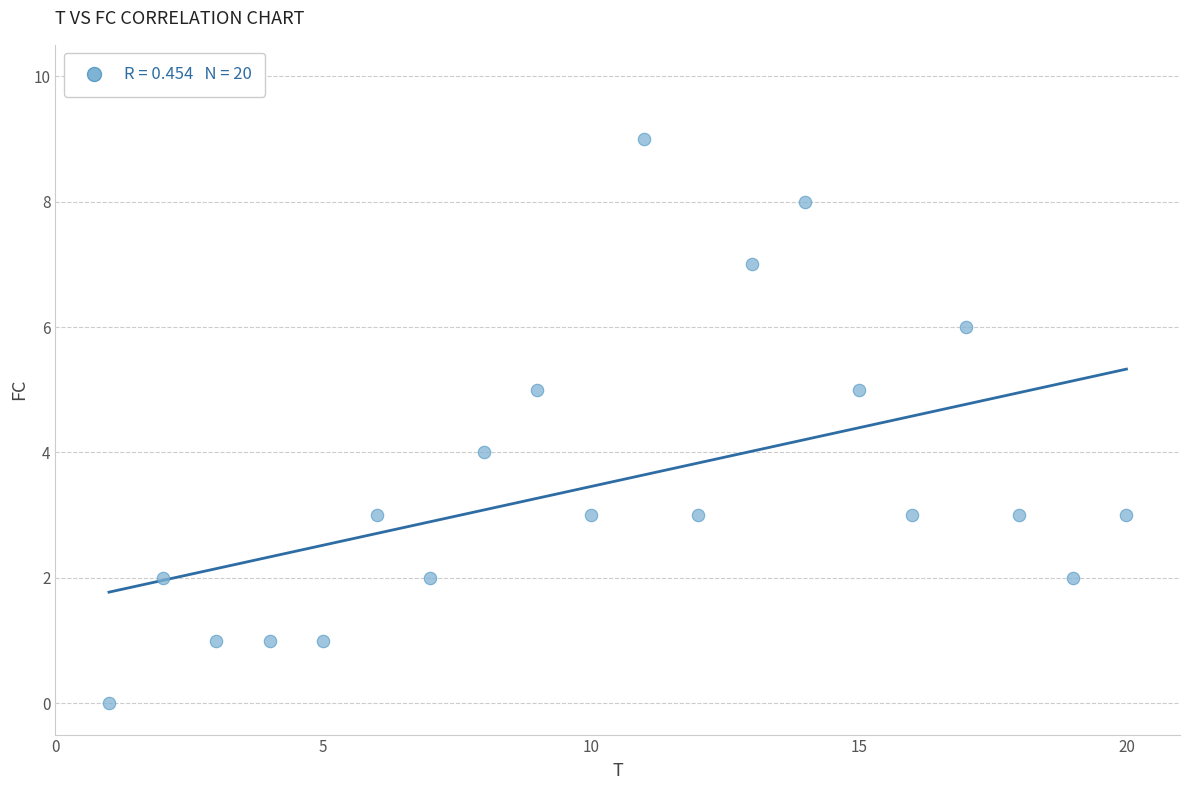

What is the range of X values (max minus min)?

19